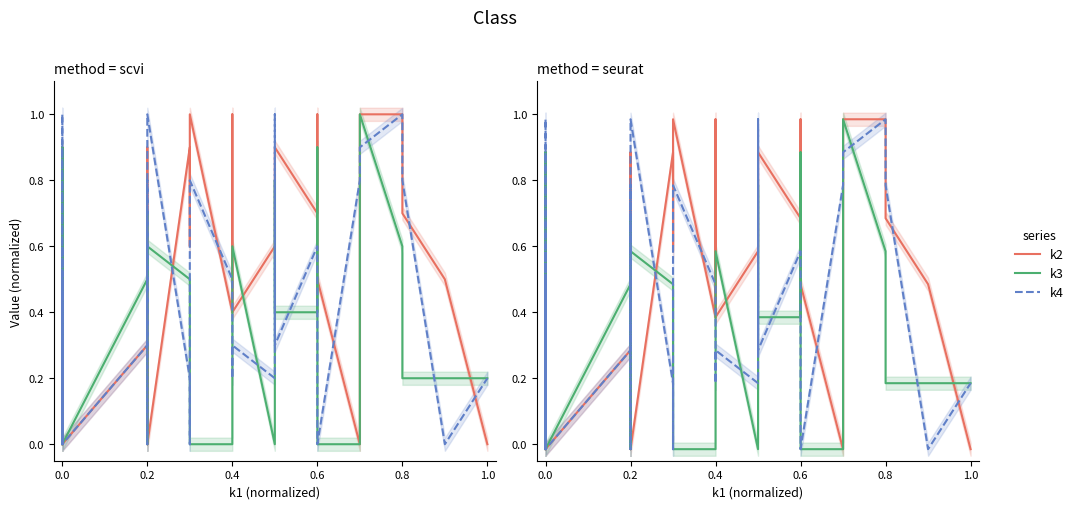

In k4, how many points are higher than both neighbors (excluding endpoints)?

9